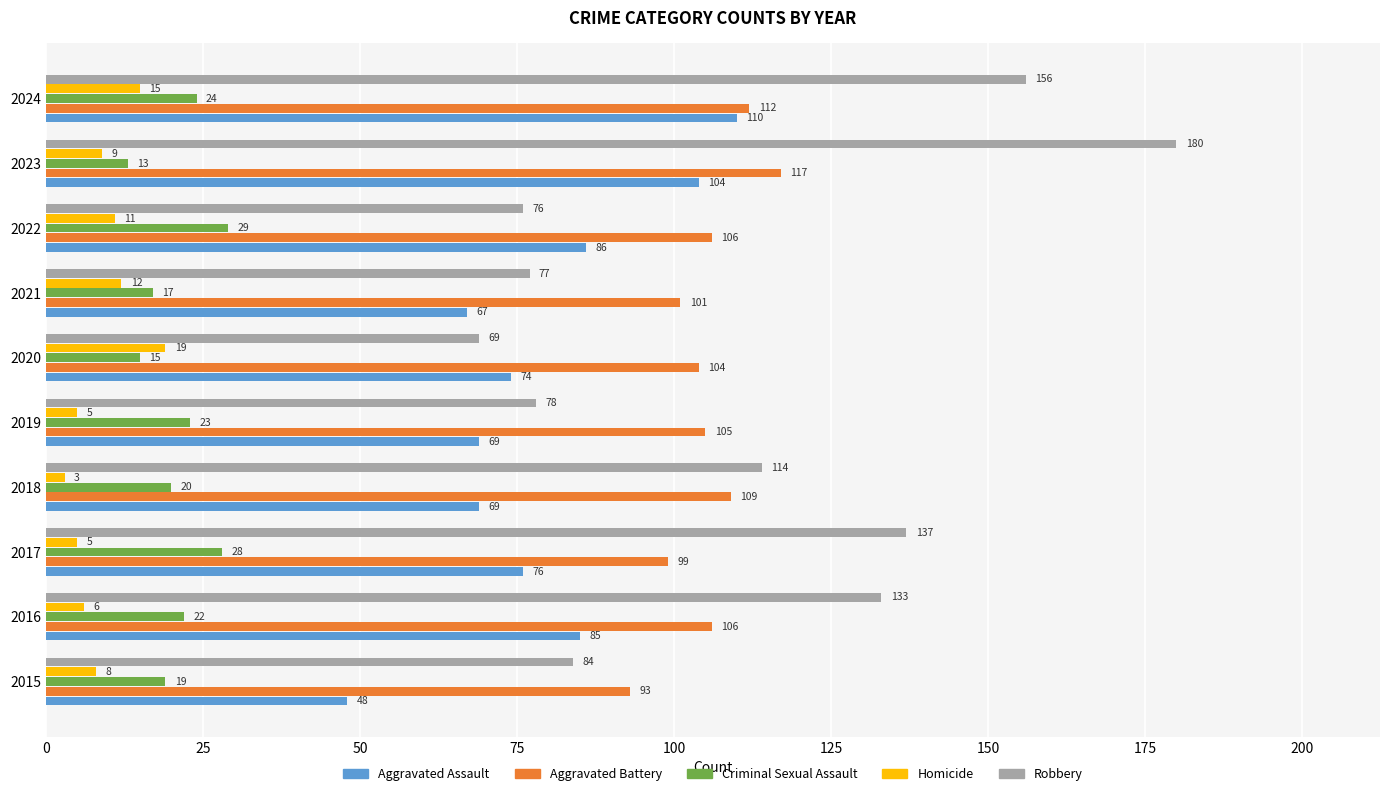

What is the sum of the Aggravated Assault values at 2019 and 2024?

179